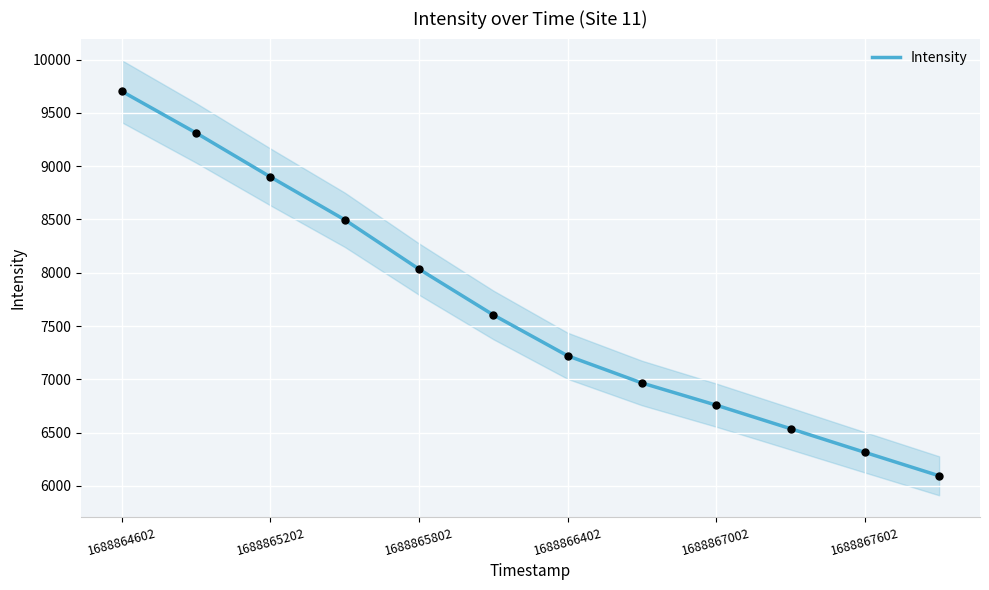

Is it true that Intensity equals 8898.5 at 1688865202?

True